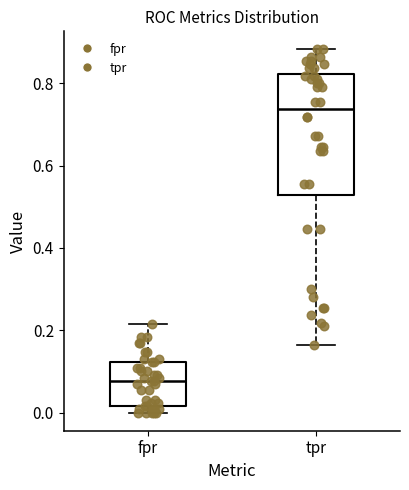

Which box is the tallest, from its lower edge to its upper edge?

tpr